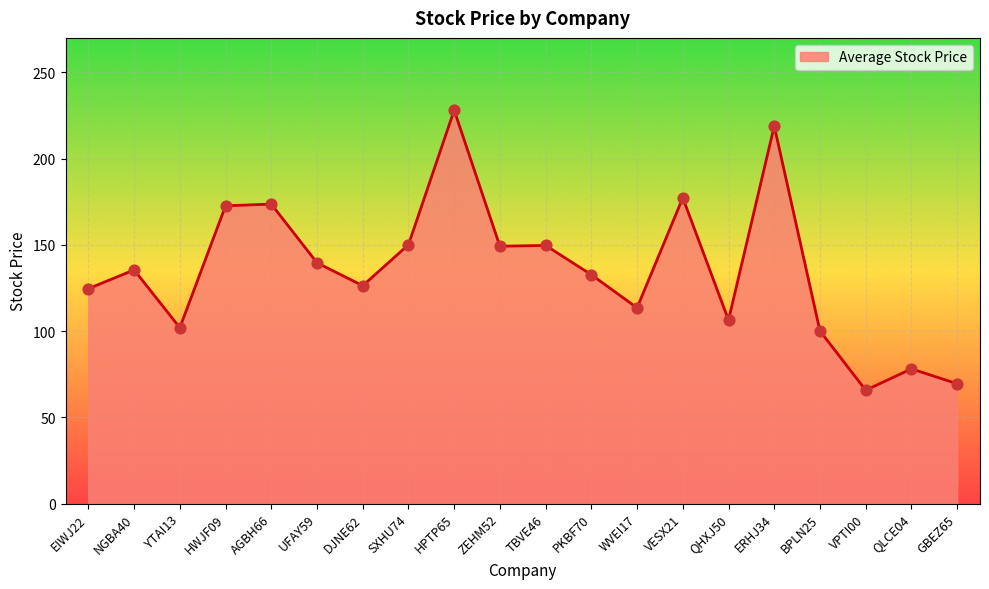

Between SXHU74 and VESX21, which is larger?

VESX21